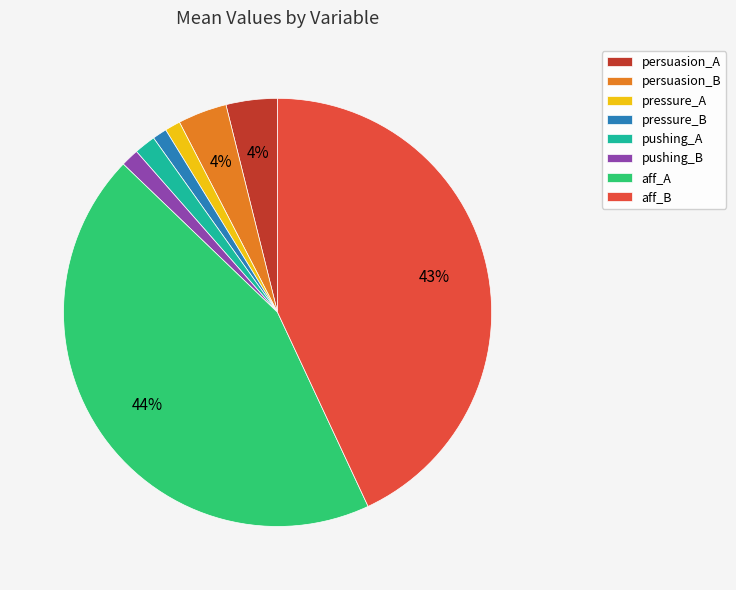

Is it true that pushing_B is 1% of the pie?

True